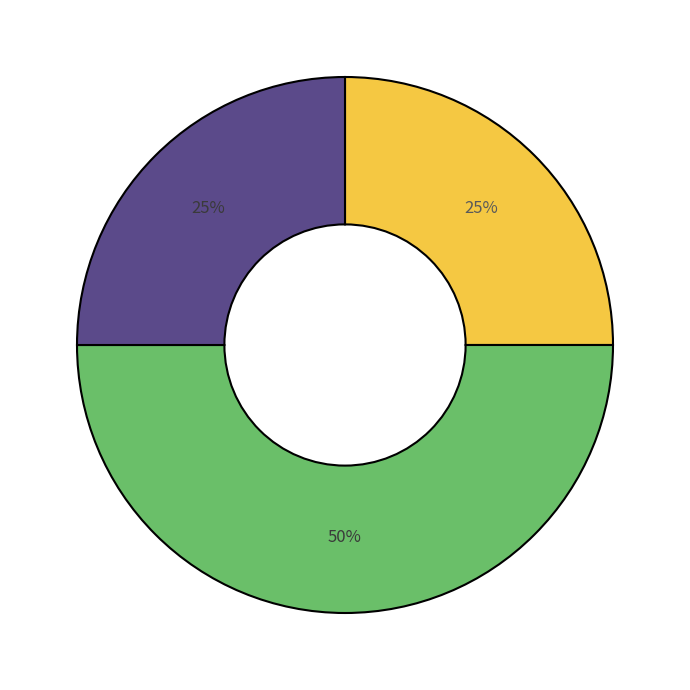

How many segments does this pie chart have?

3